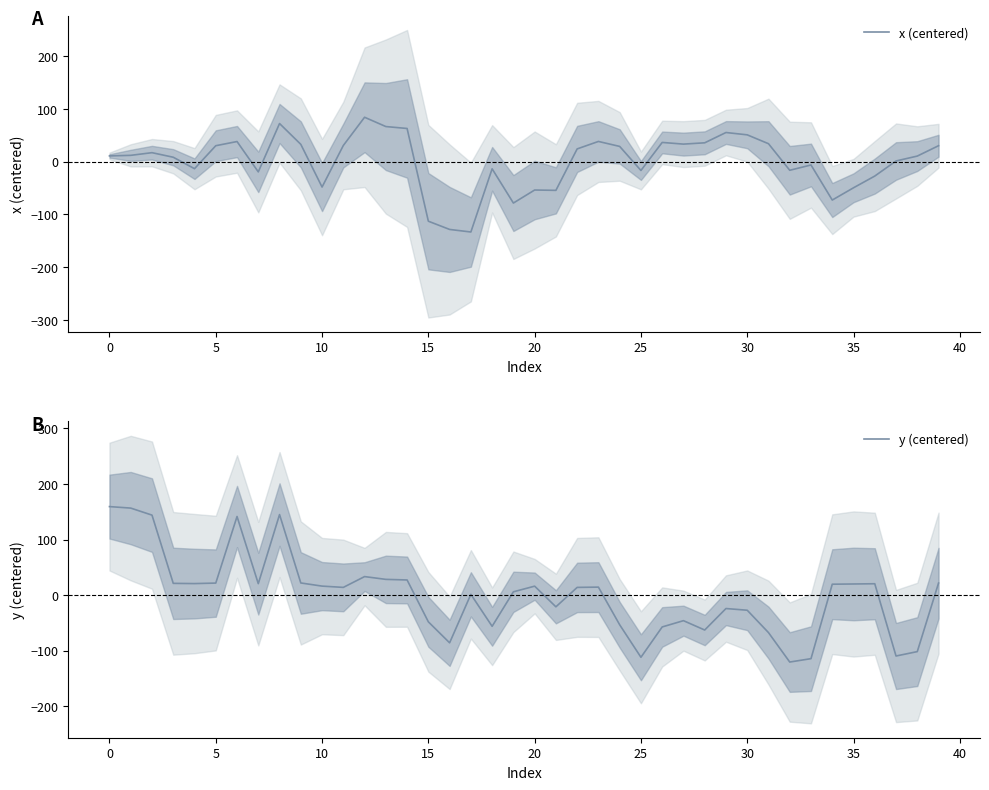

Does the chart have visible grid lines?

No